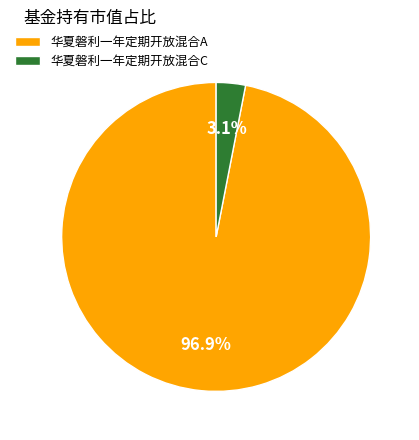

Which category has the biggest portion of the pie?

华夏磐利一年定期开放混合A